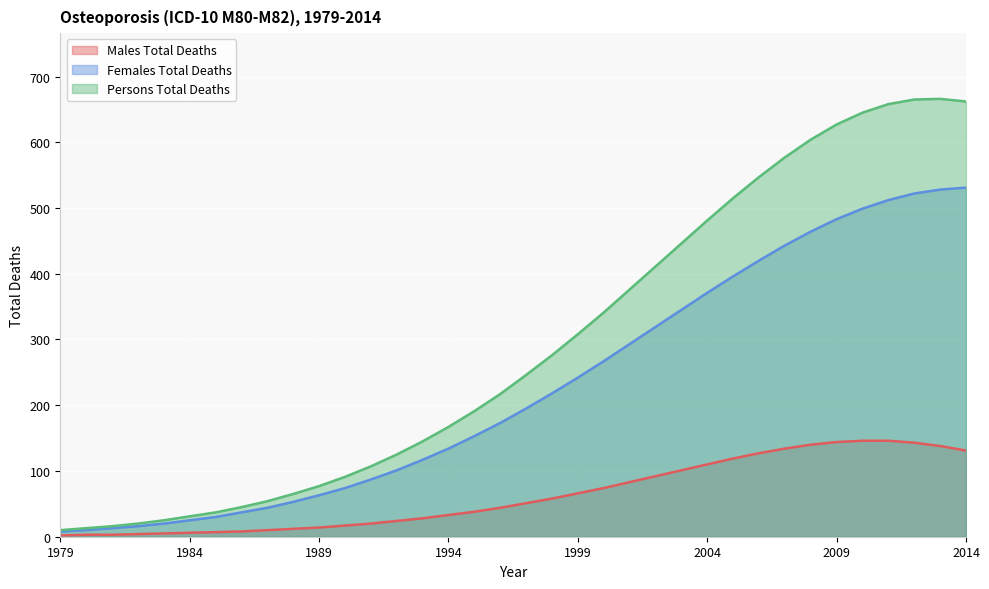

What is the difference between the maximum and minimum values in the Persons Total Deaths series?

656